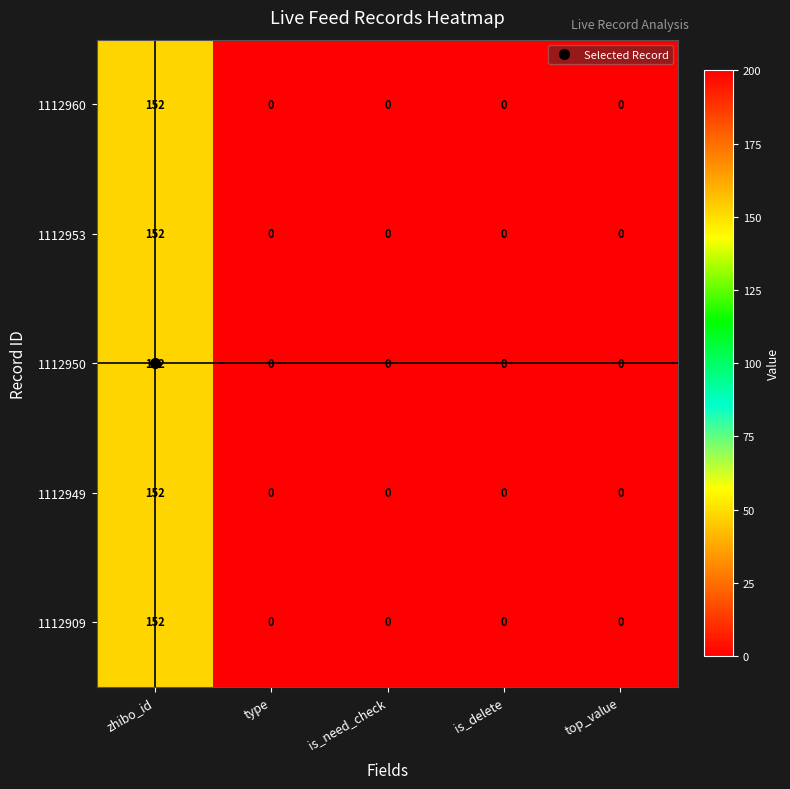

What is the sum of all 1112950 values?

152